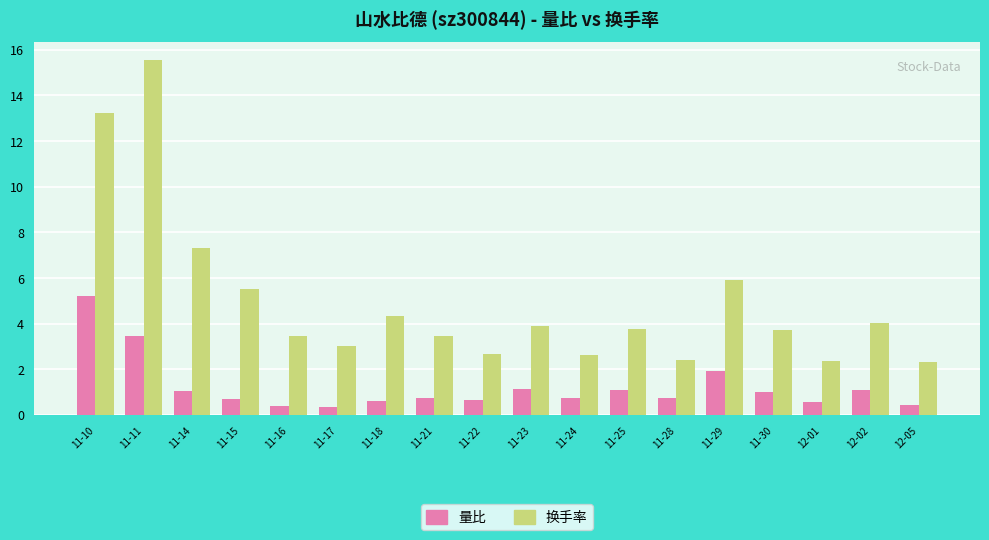

What is the total value across all series at 12-05?

2.8